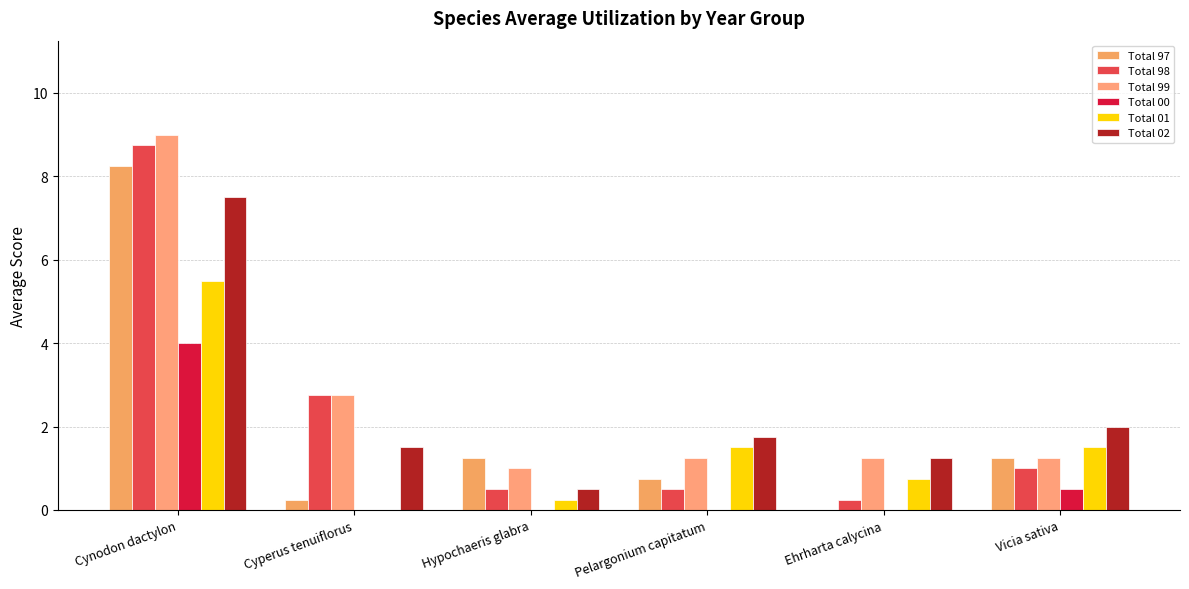

What position from the left is Ehrharta calycina?

5